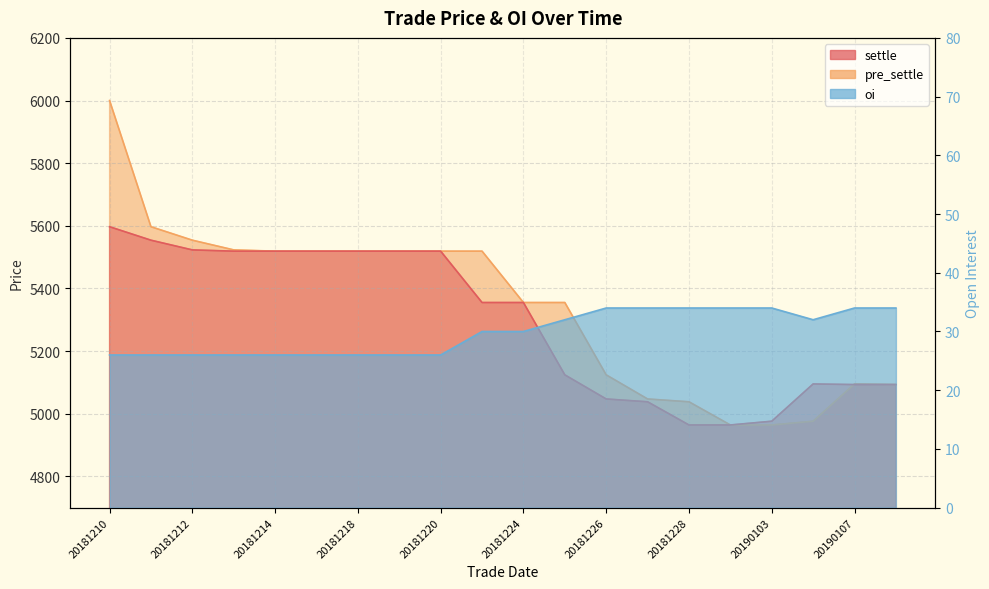

What is the difference between the settle values at 20181213 and 20190107?

426